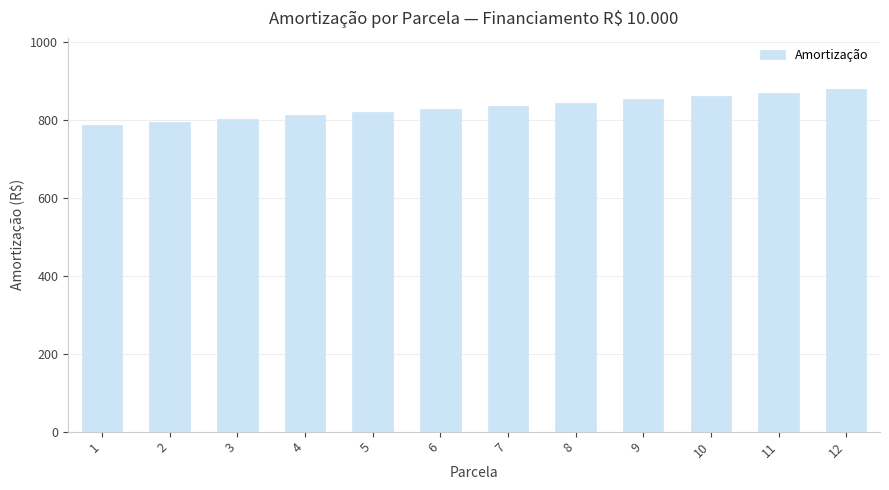

What is the difference between the maximum and minimum values?

91.2